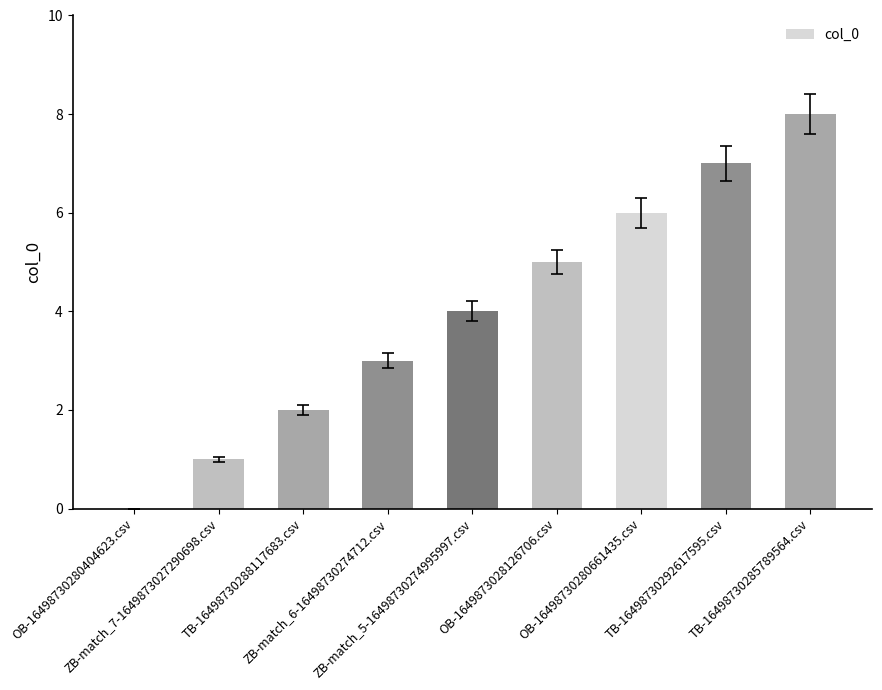

Approximately how many times larger is the value at OB-16498730280661435.csv compared to ZB-match_7-1649873027290698.csv?

6.0